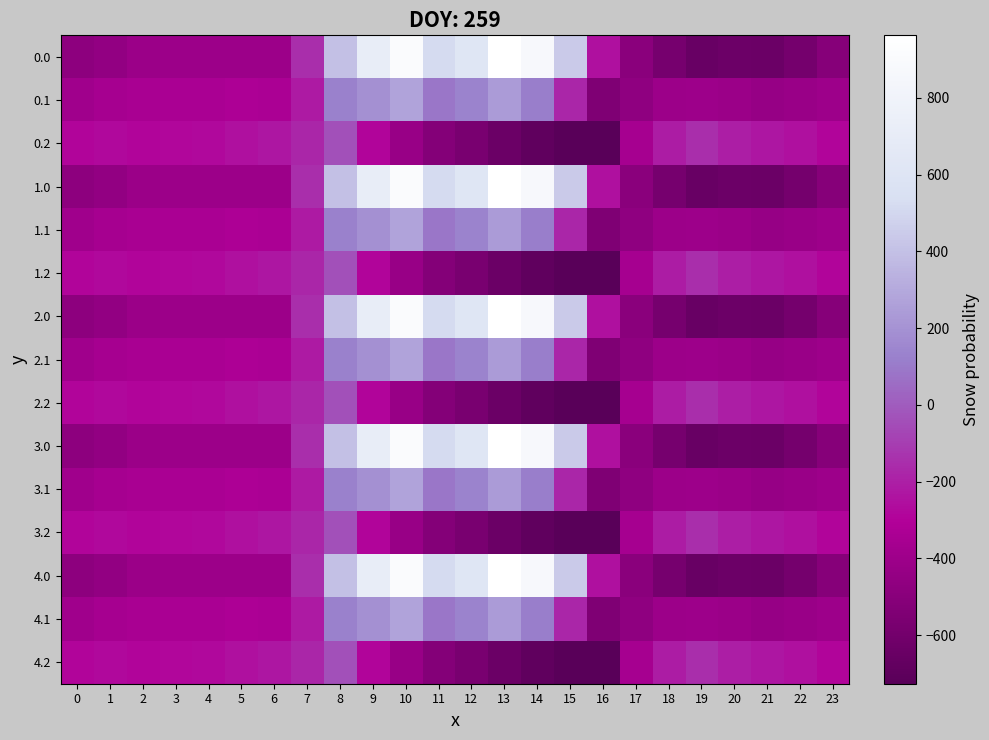

Which has a higher value, 22 or 2?

2